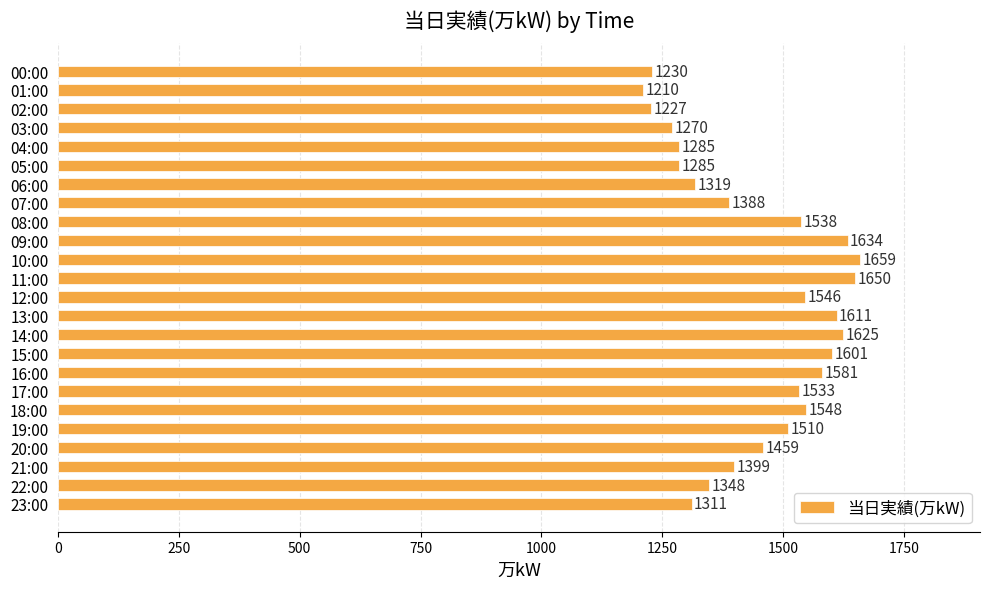

Are the bars horizontal?

Yes